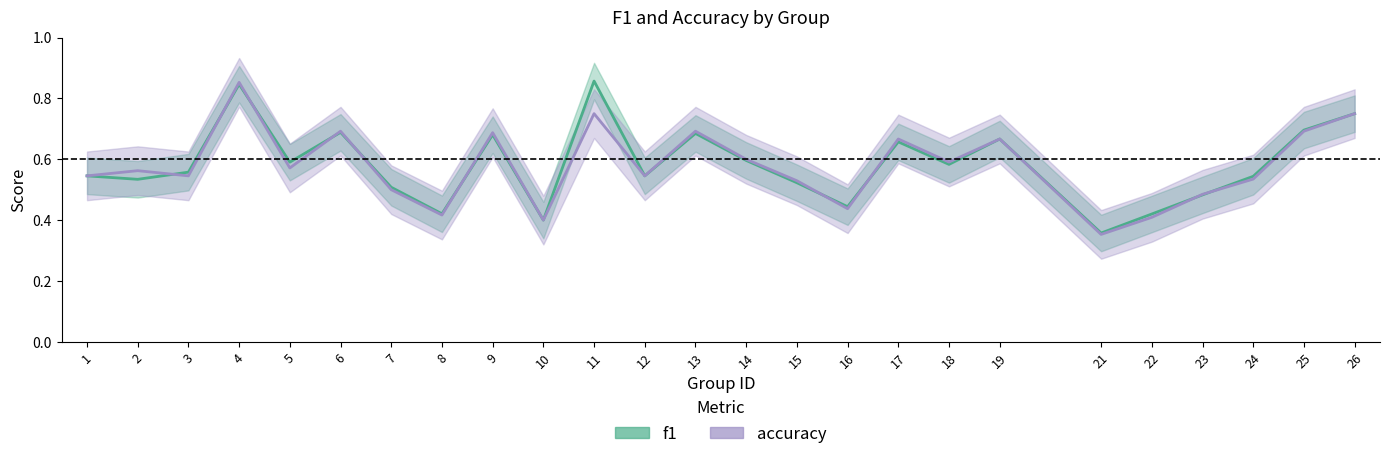

At which category is the sum across all series the highest?

4